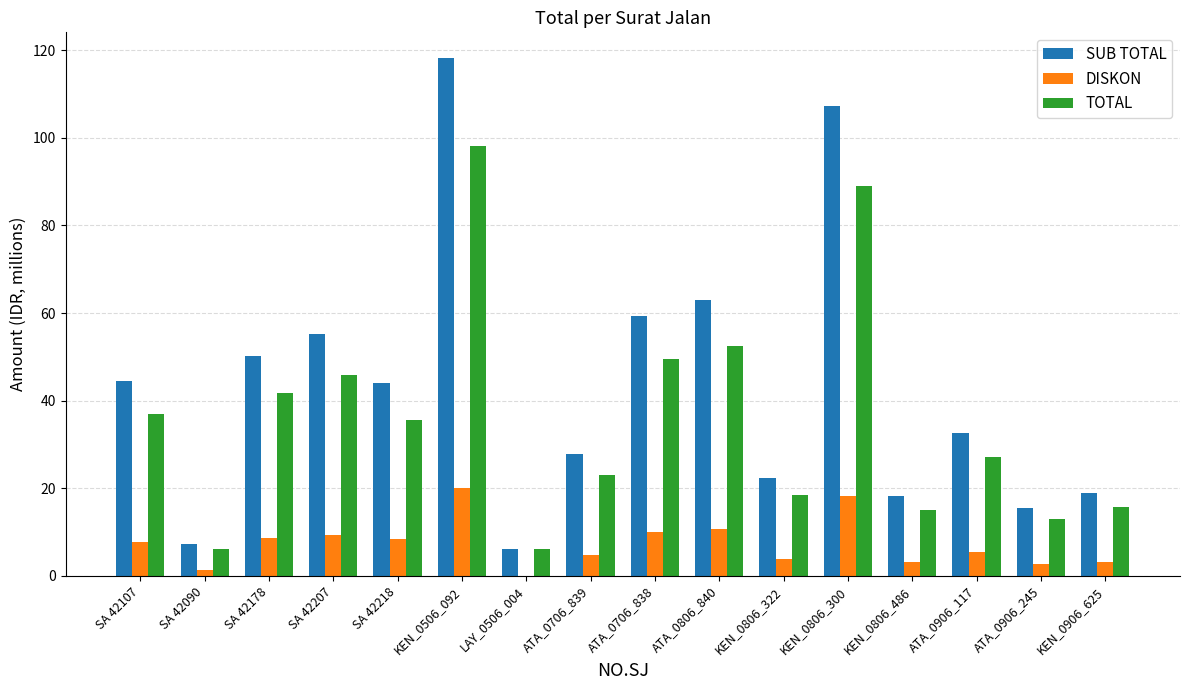

The value of DISKON at KEN_0806_300 is 32.6. True or false?

False